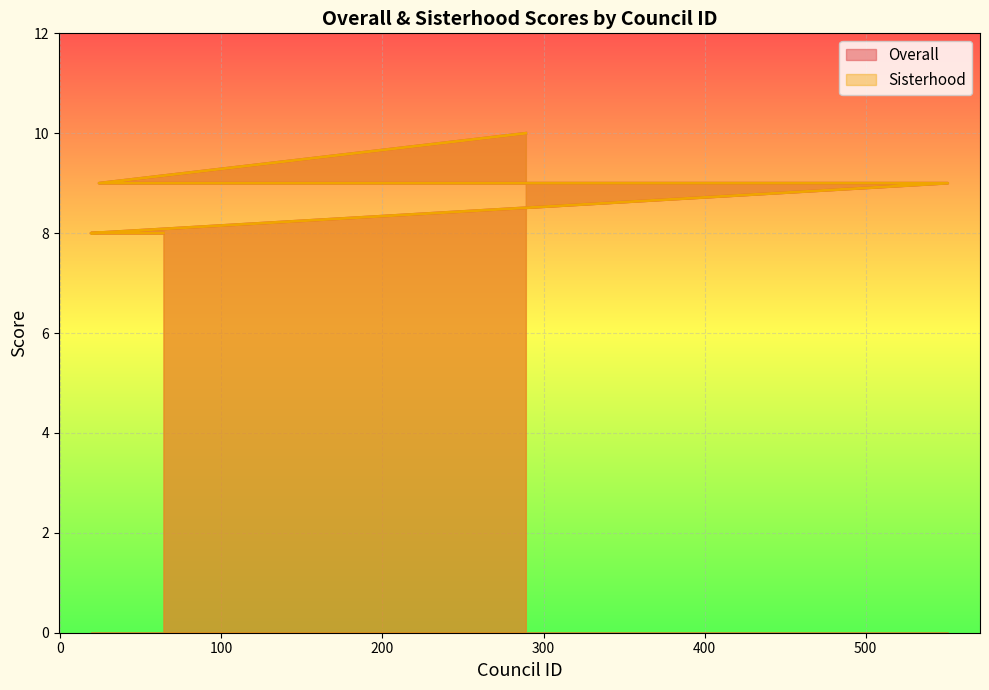

Between 329 and 49, which is larger?

329